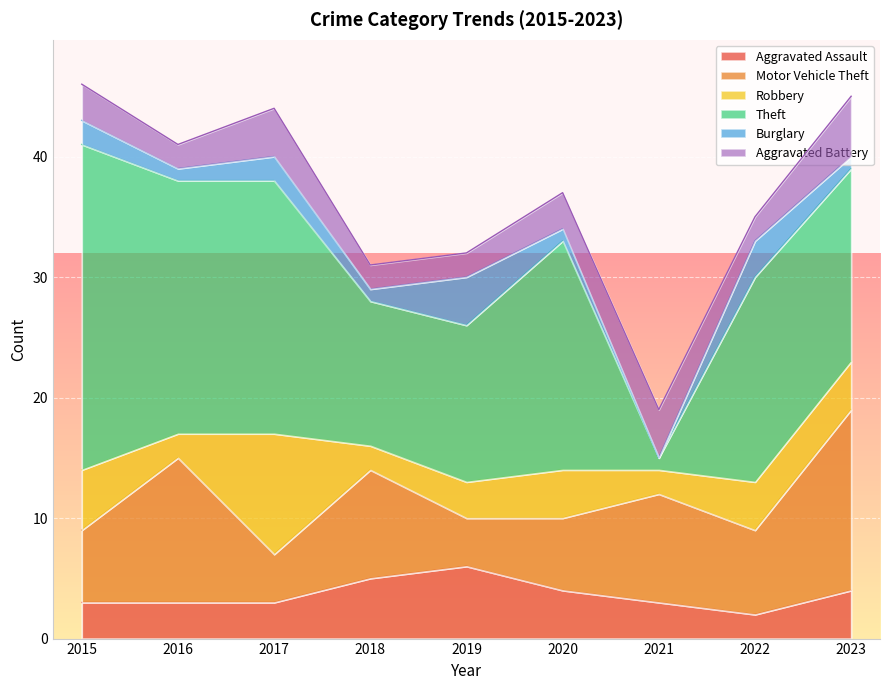

Which series has the largest total across all categories?

Theft